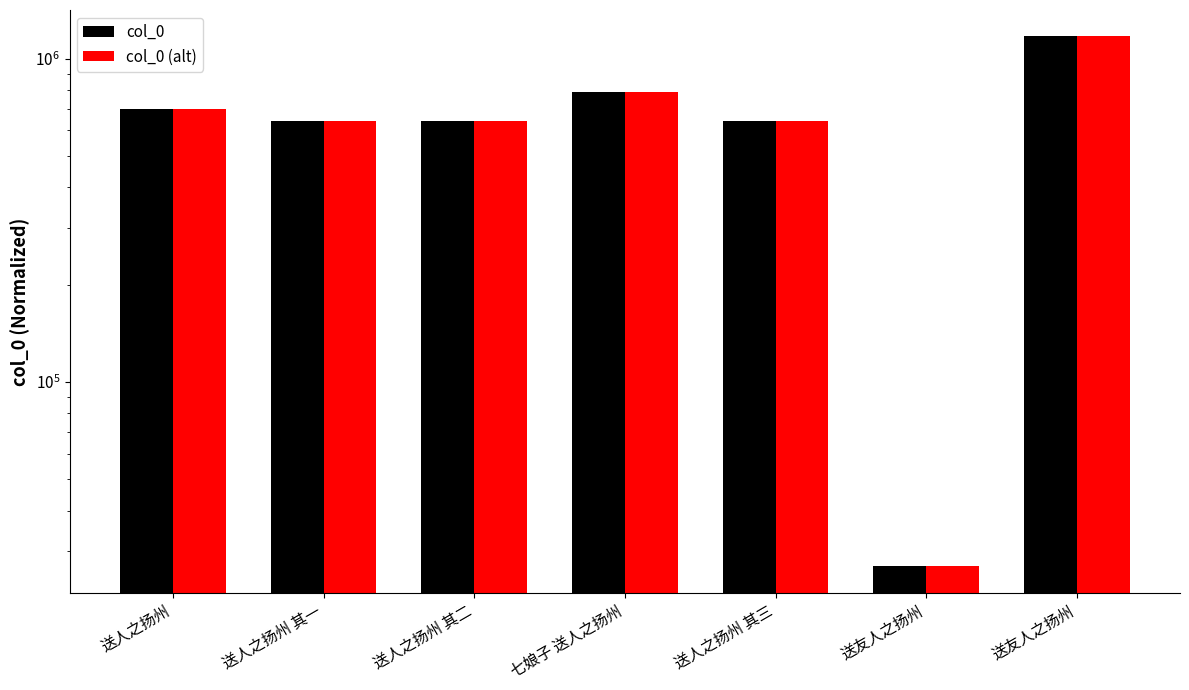

Which category has the highest value across all series?

送友人之扬州